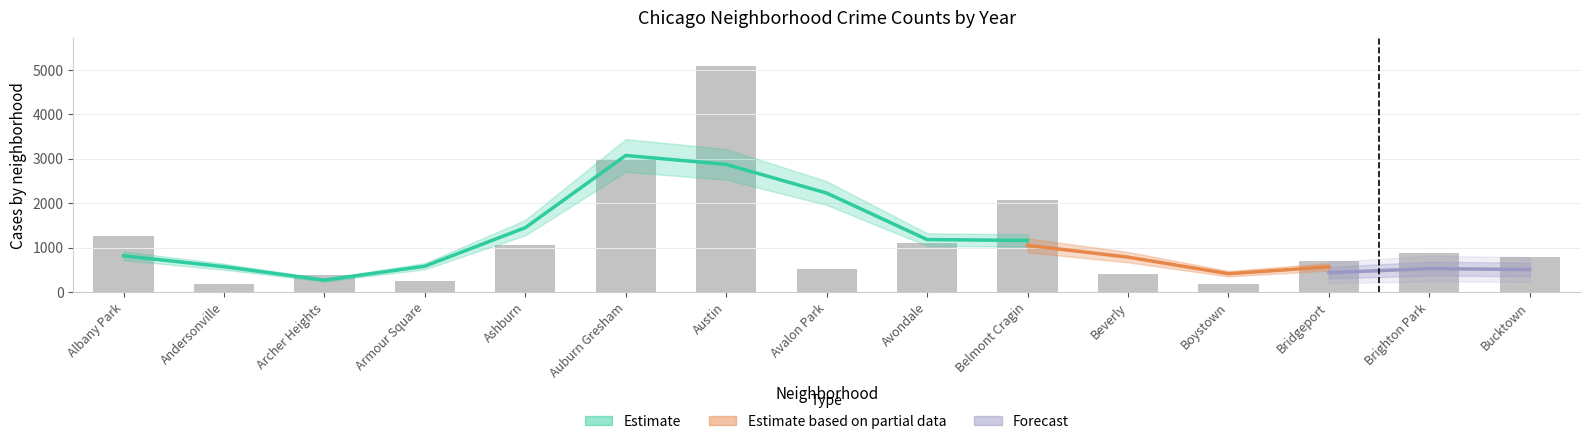

What is the total value across all series at Armour Square?

1384